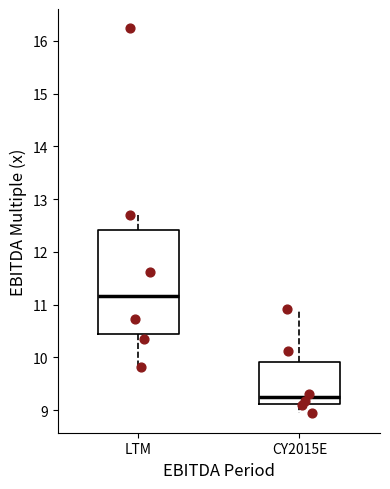

Reading left to right, read every box against the y-axis: the position of its median line, the range the box covers, and the ends of its whiskers. The values are not printed on the chart, so give them approximately, as read against the axis.

LTM: median 11.2, box 10.4 to 12.4, whiskers 9.8 to 12.7
CY2015E: median 9.2, box 9.1 to 9.9, whiskers 8.9 to 10.9